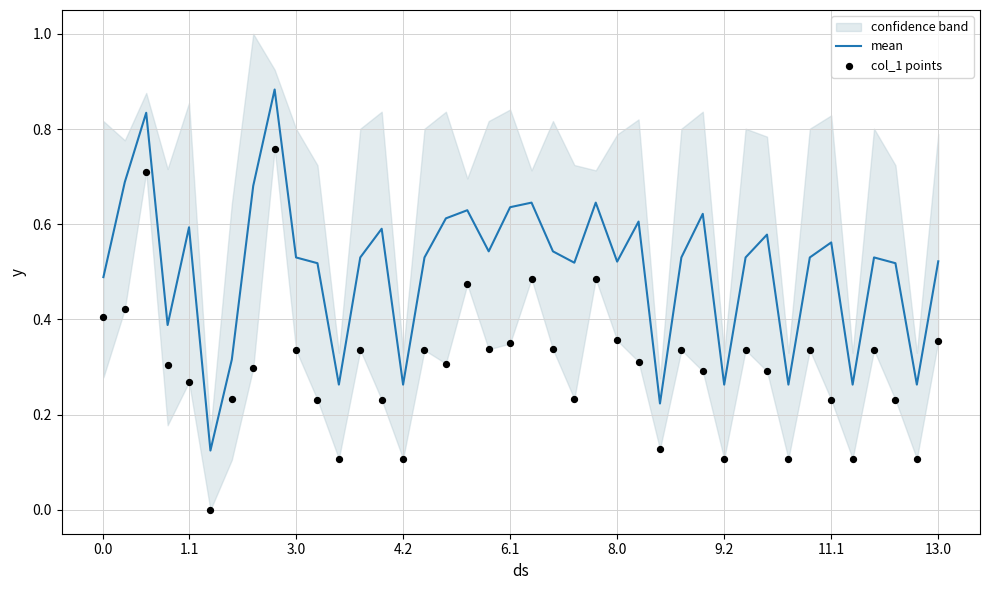

Which series has the largest Y range (max minus min)?

col_1 points